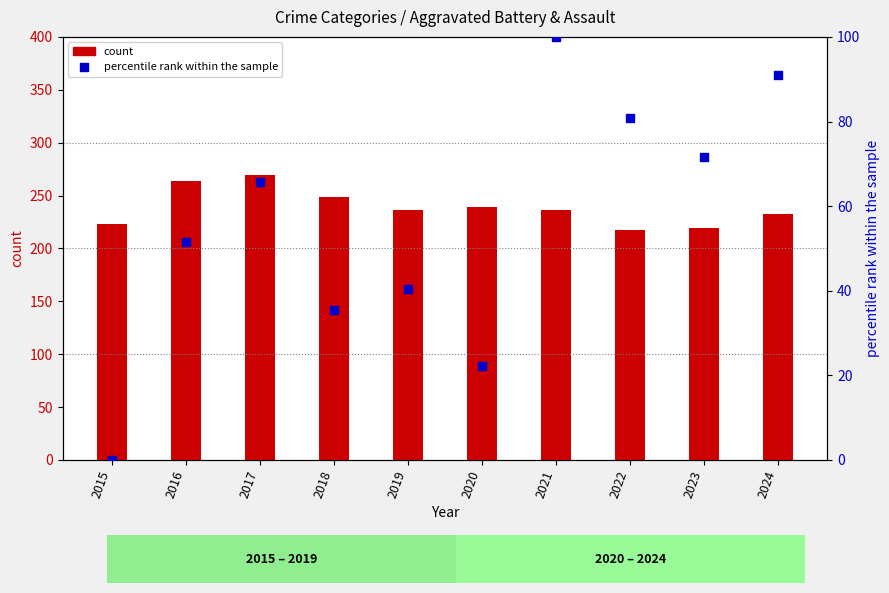

At how many categories does at least one series exceed 76?

10